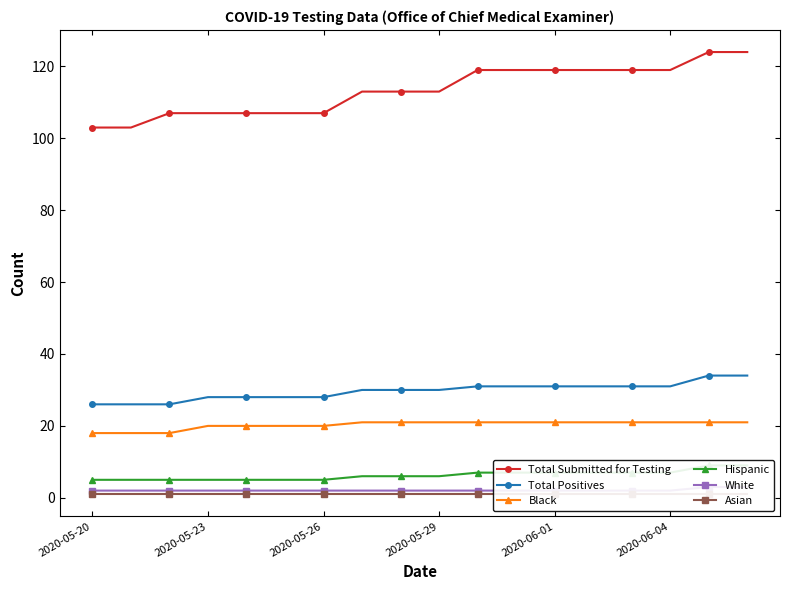

Is it true that White equals 5 at 17?

False